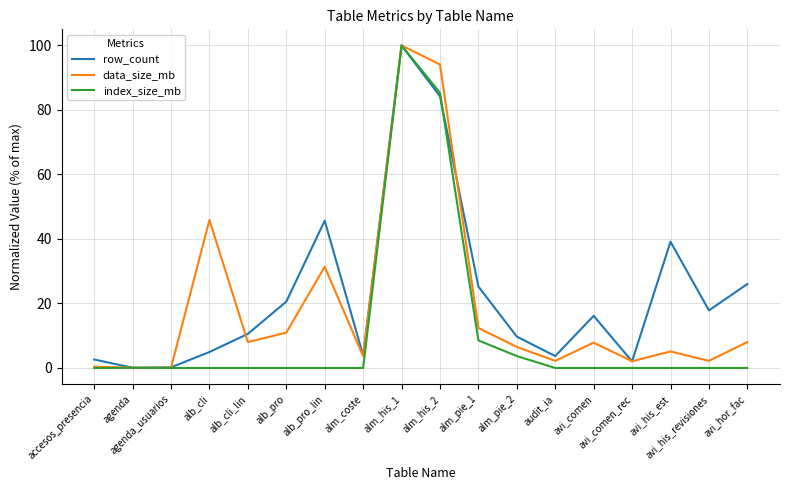

True or false: data_size_mb has more than 2 interior local peaks.

True